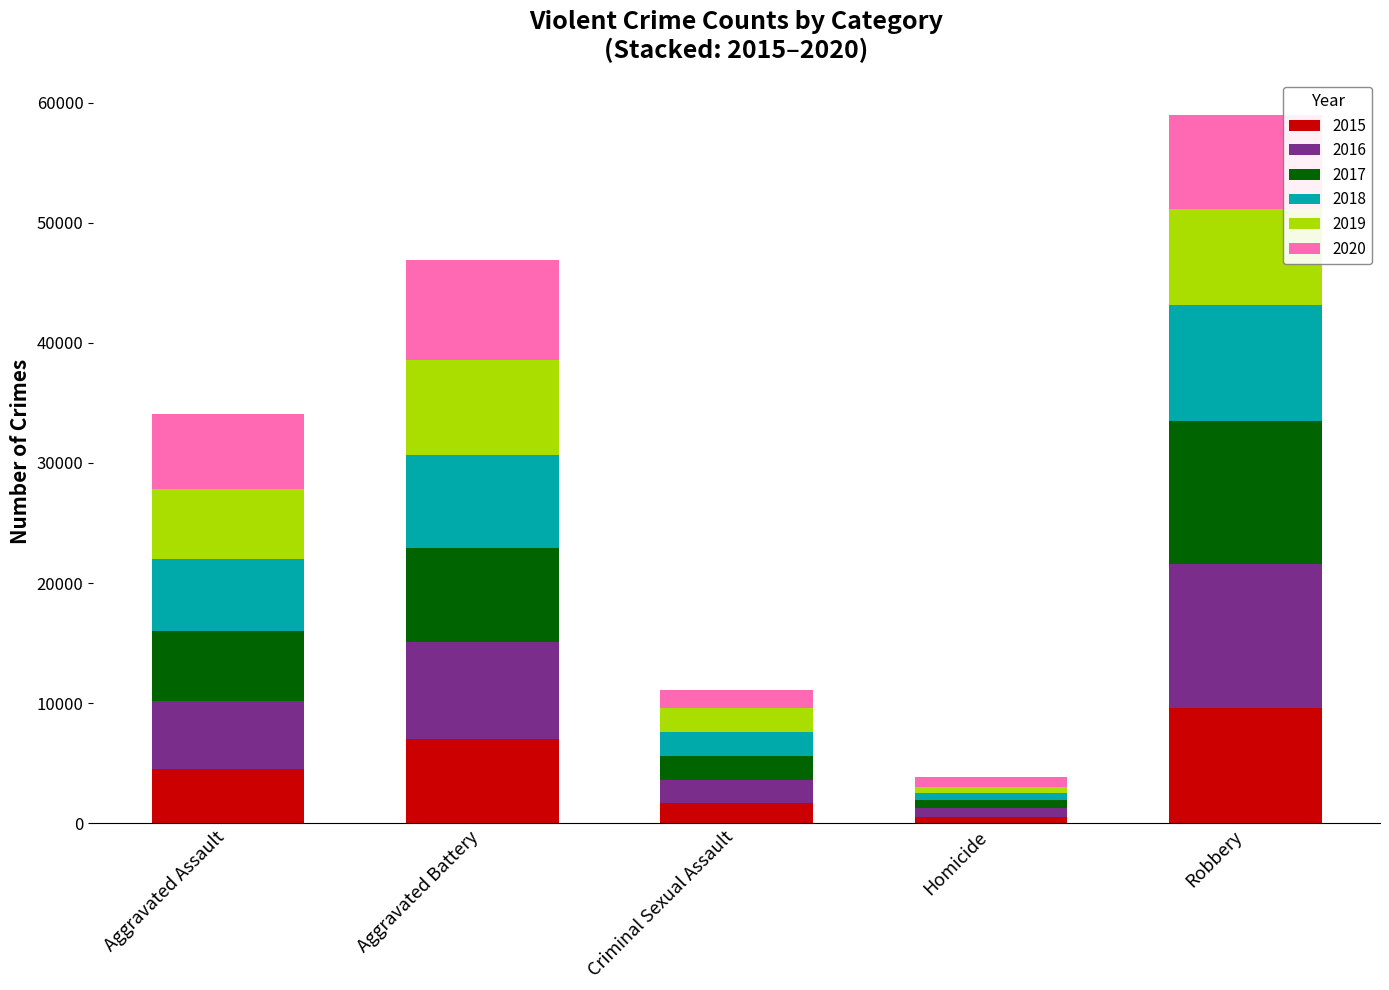

At which category is the sum across all series the highest?

Robbery